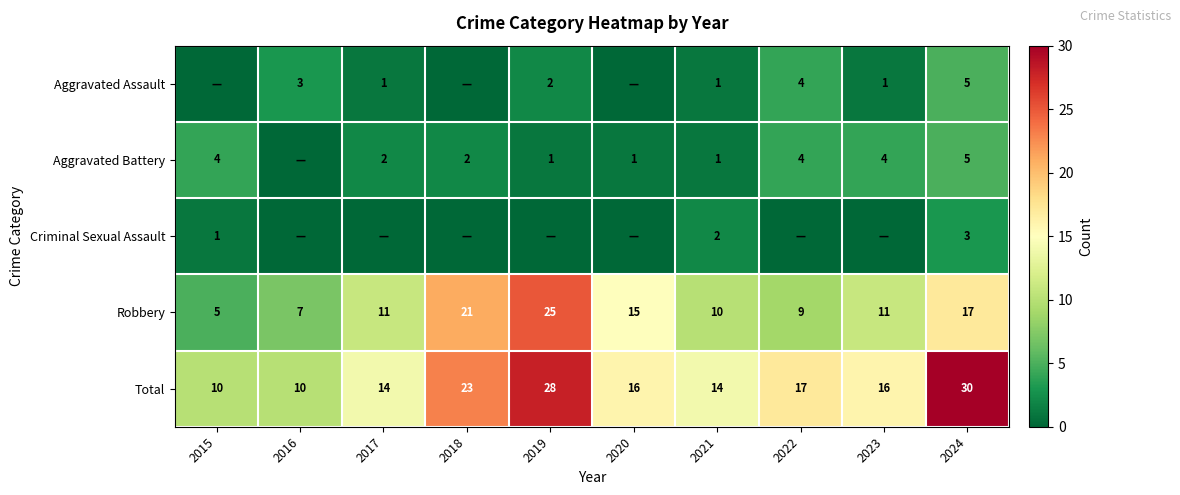

At which category is the sum across all series the highest?

2024